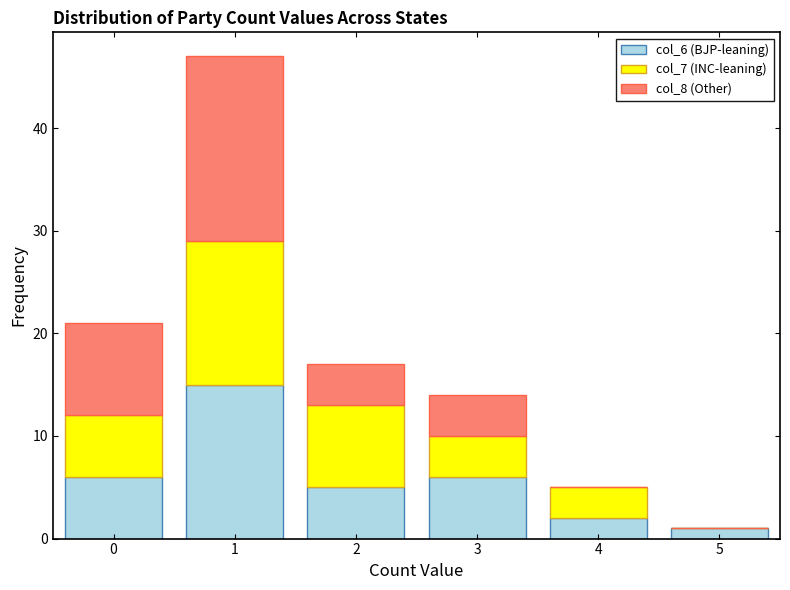

What is the total height of the stacked bar covering 1.5 to 2.5 on the x-axis? The values are not printed on the chart, so give them approximately, as read against the axis.

17